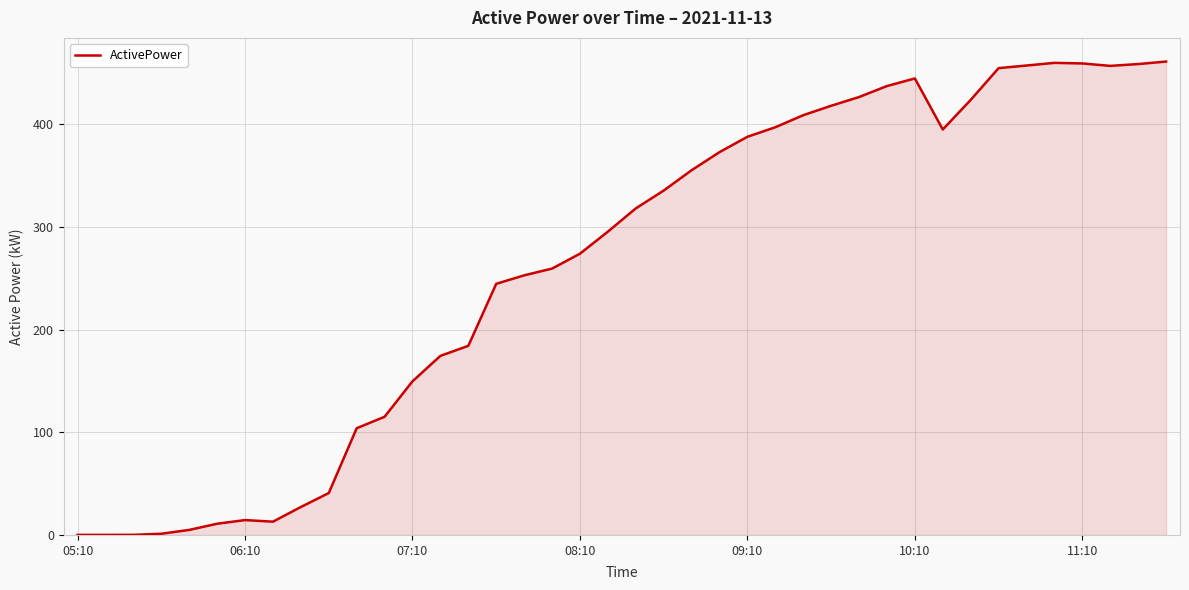

Between 11:10 and 09:10, which is larger?

11:10